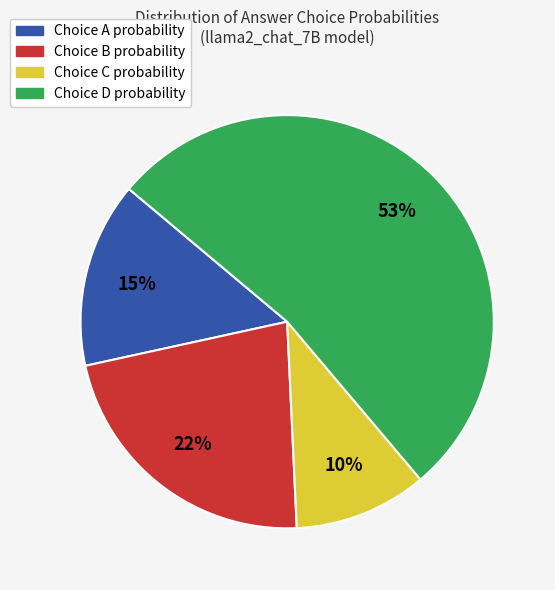

Count the number of slices in the pie.

4